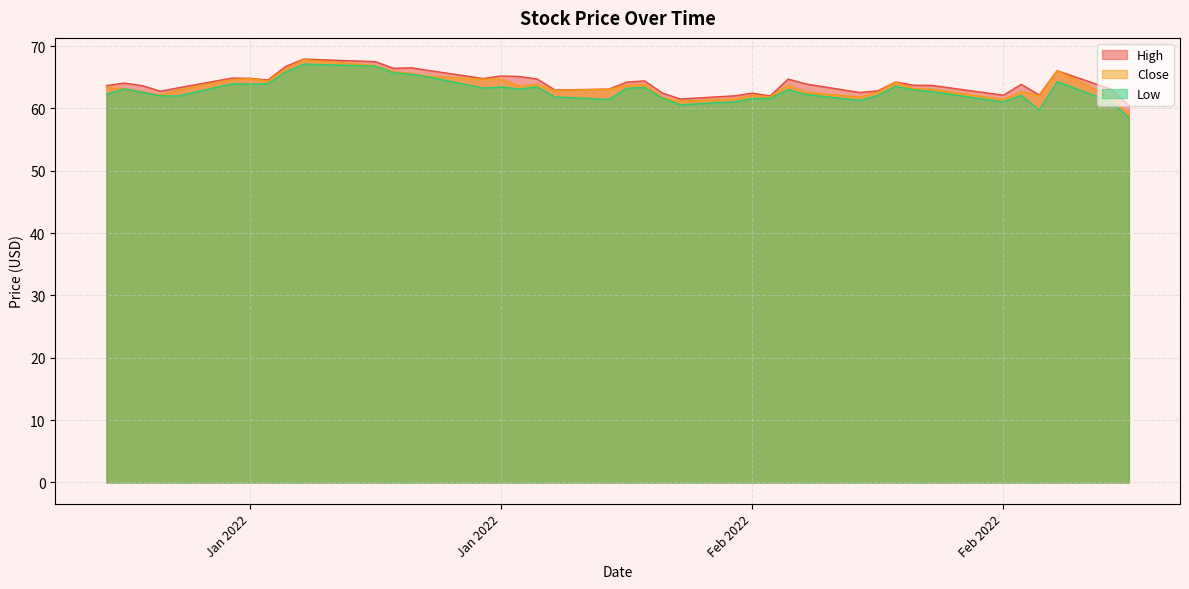

What is the difference between the maximum and minimum values in the Low series?

8.6